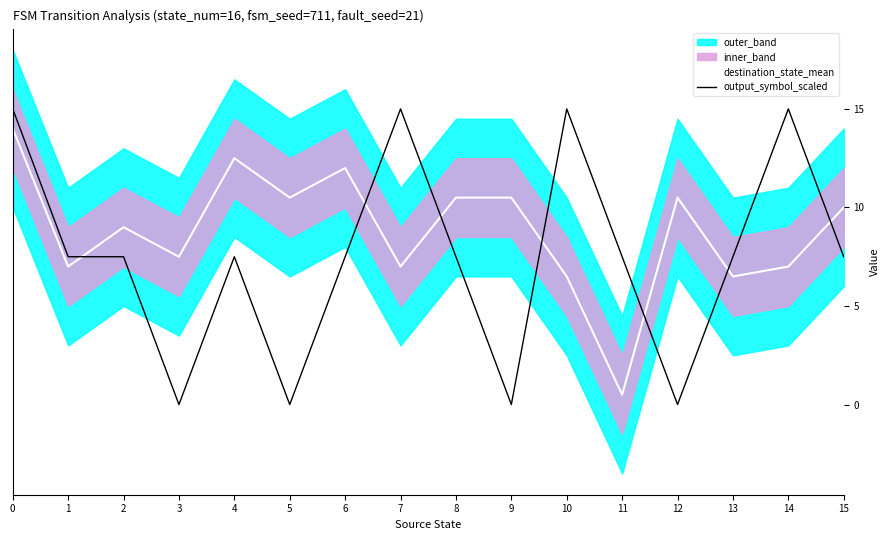

Where is the first local minimum for destination_state_mean?

1